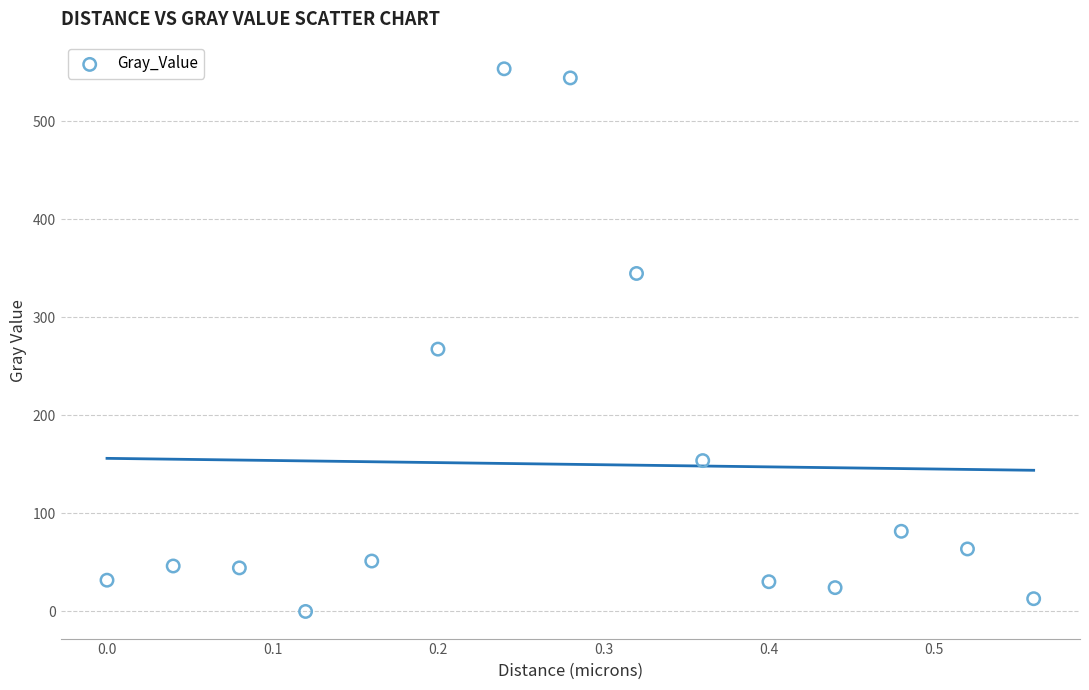

What is the range of X values (max minus min)?

0.6